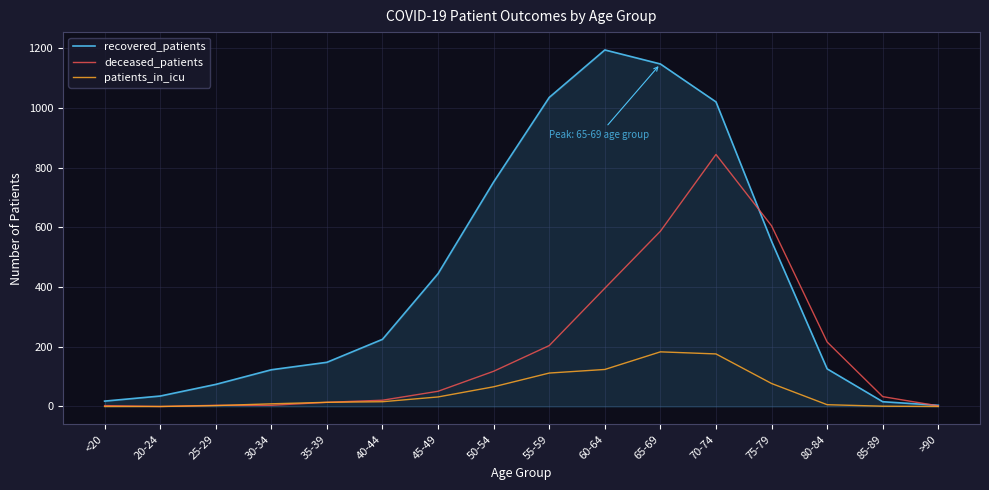

At which label is deceased_patients closest to 422?

60-64